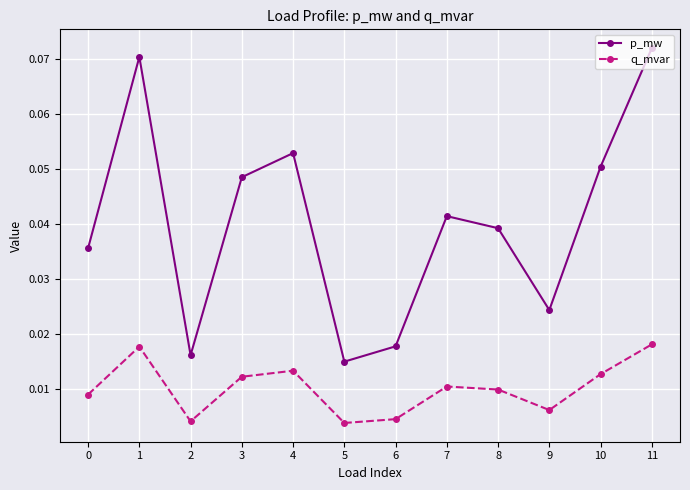

At which category does p_mw reach its first local valley?

2